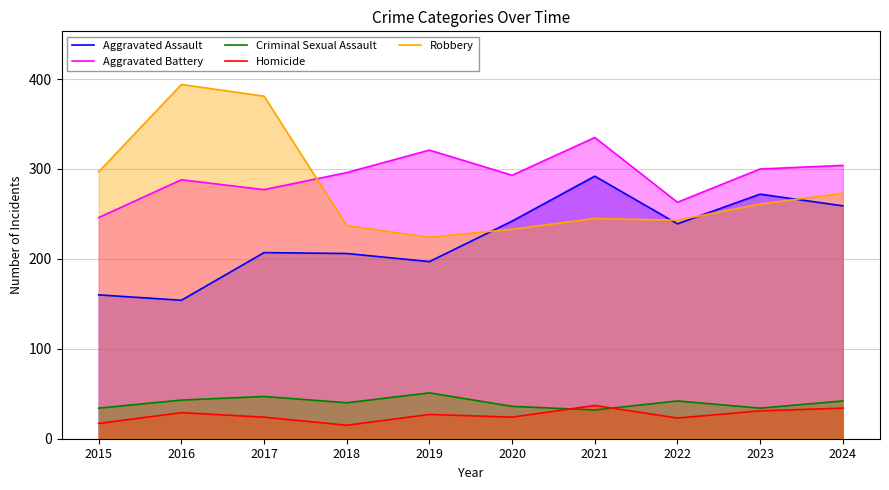

Does the chart display data point markers on the line(s)?

No